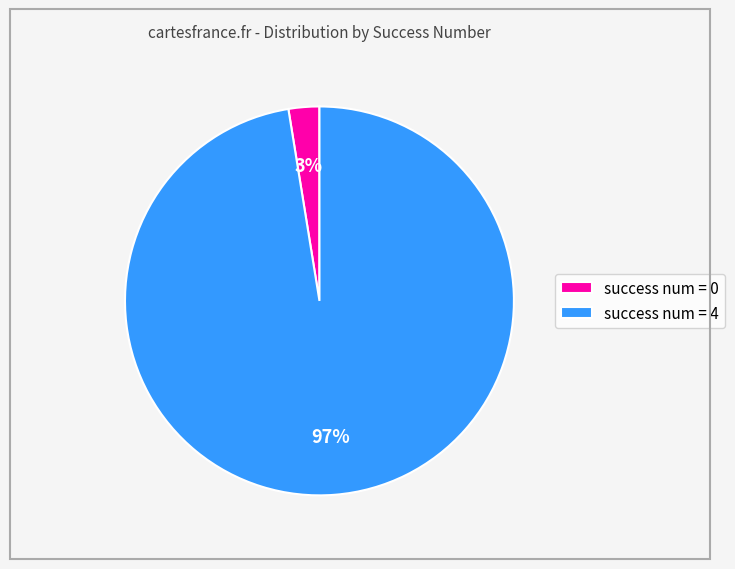

Between success num = 4 and success num = 0, which is larger?

success num = 4